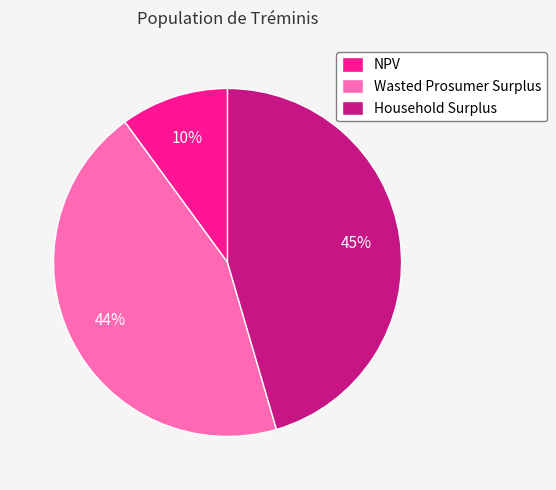

Is Wasted Prosumer Surplus the majority of the pie?

No